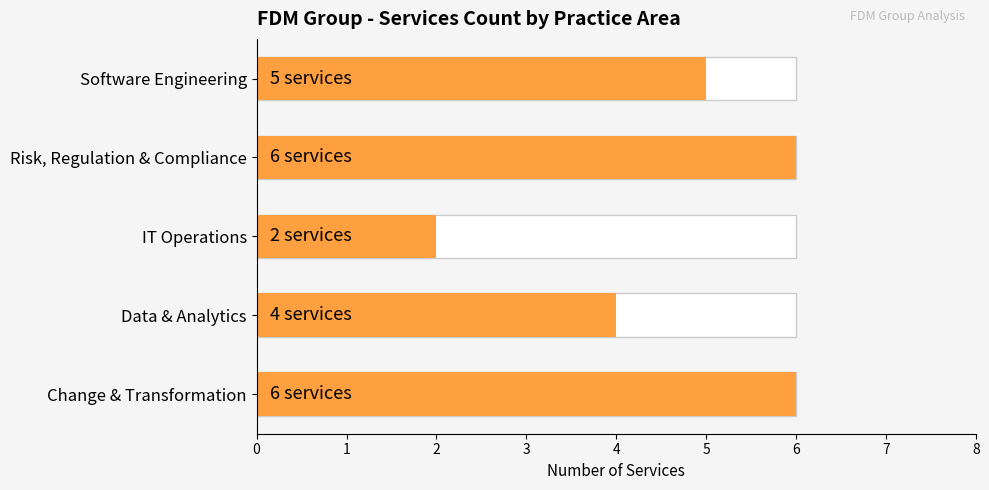

What is the average value?

5